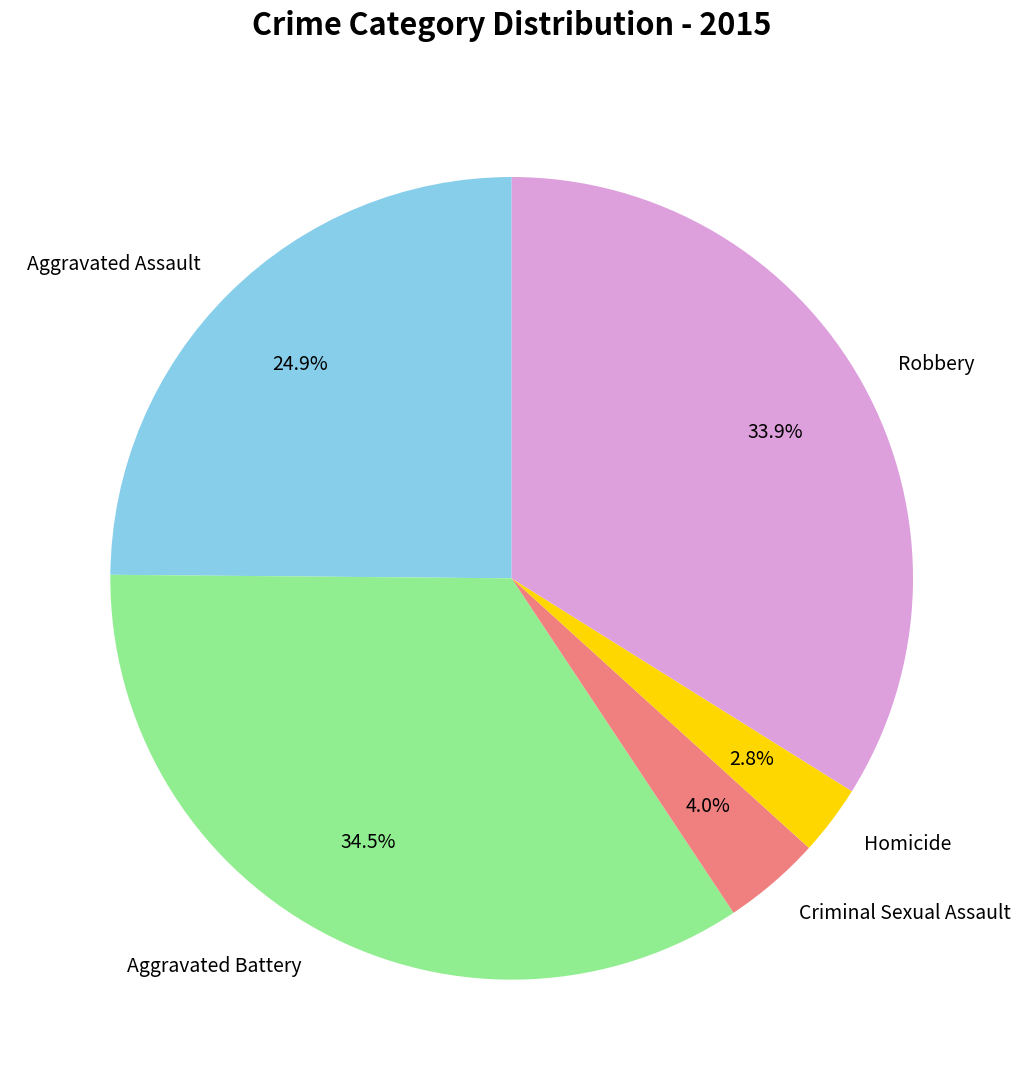

Is there any slice that represents more than half of the pie?

No